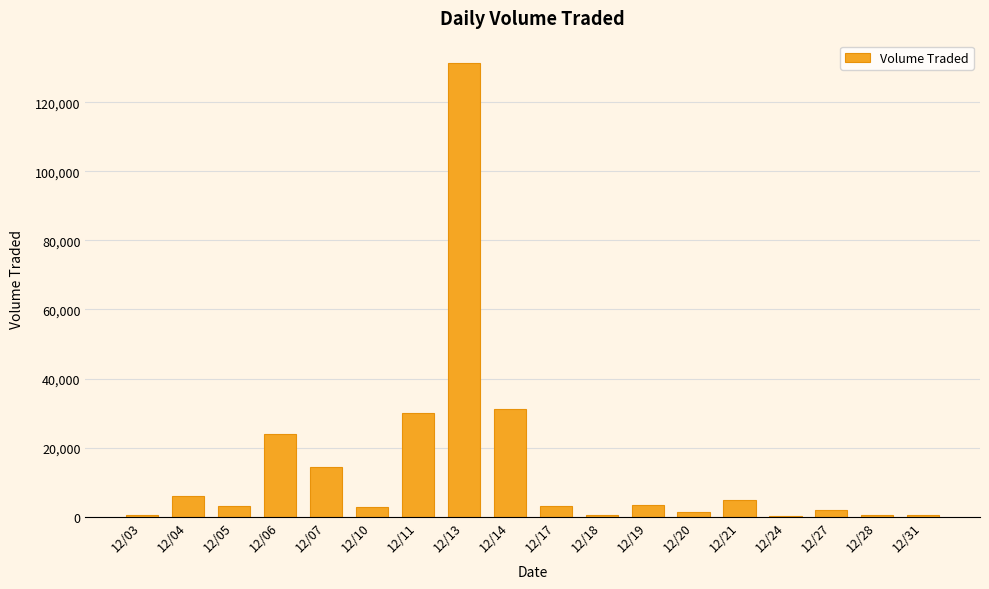

Count the number of categories in the chart.

18